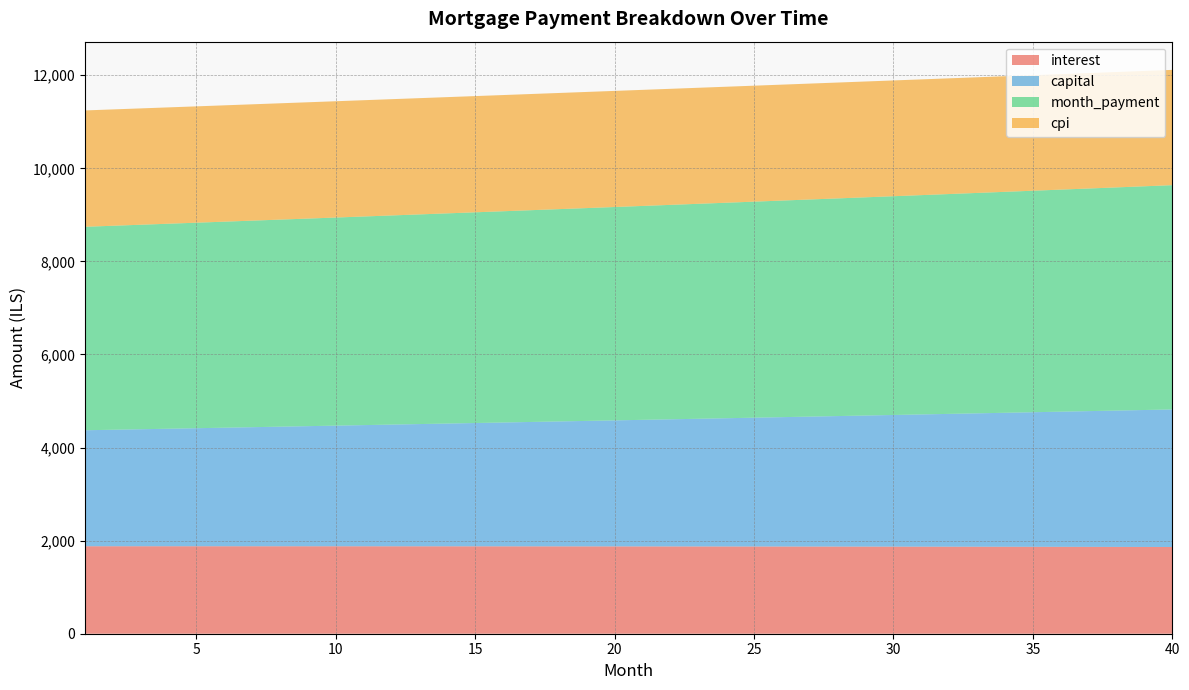

Reading right to left, list all the values displayed in this chart.

interest: 1863.7	1864.6	1865.4	1866.2	1867.0	1867.8	1868.5	1869.2	1869.9	1870.6	1871.2	1871.9	1872.5	1873.0	1873.6	1874.1	1874.6	1875.0	1875.5	1875.9	1876.3	1876.7	1877.0	1877.4	1877.7	1878.0	1878.2	1878.5	1878.7	1878.9	1879.1	1879.2	1879.4	1879.5	1879.6	1879.6	1879.7	1879.7	1879.7	1879.7
capital: 2955.7	2942.8	2930.0	2917.2	2904.5	2891.8	2879.2	2866.6	2854.1	2841.7	2829.3	2817.0	2804.7	2792.4	2780.3	2768.1	2756.1	2744.1	2732.1	2720.2	2708.3	2696.5	2684.7	2673.0	2661.4	2649.8	2638.2	2626.7	2615.3	2603.9	2592.5	2581.2	2569.9	2558.7	2547.6	2536.5	2525.4	2514.4	2503.4	2492.5
month_payment: 4819.4	4807.4	4795.4	4783.4	4771.5	4759.6	4747.7	4735.9	4724.1	4712.3	4700.5	4688.8	4677.1	4665.5	4653.8	4642.2	4630.6	4619.1	4607.6	4596.1	4584.6	4573.2	4561.8	4550.4	4539.1	4527.7	4516.5	4505.2	4494.0	4482.8	4471.6	4460.4	4449.3	4438.2	4427.1	4416.1	4405.1	4394.1	4383.1	4372.2
cpi: 2477.5	2478.7	2479.9	2481.0	2482.1	2483.2	2484.2	2485.2	2486.1	2487.0	2487.9	2488.8	2489.6	2490.4	2491.1	2491.8	2492.5	2493.2	2493.8	2494.4	2495.0	2495.5	2496.0	2496.5	2496.9	2497.3	2497.7	2498.1	2498.4	2498.7	2498.9	2499.2	2499.4	2499.6	2499.7	2499.8	2499.9	2500.0	2500.0	2500.0